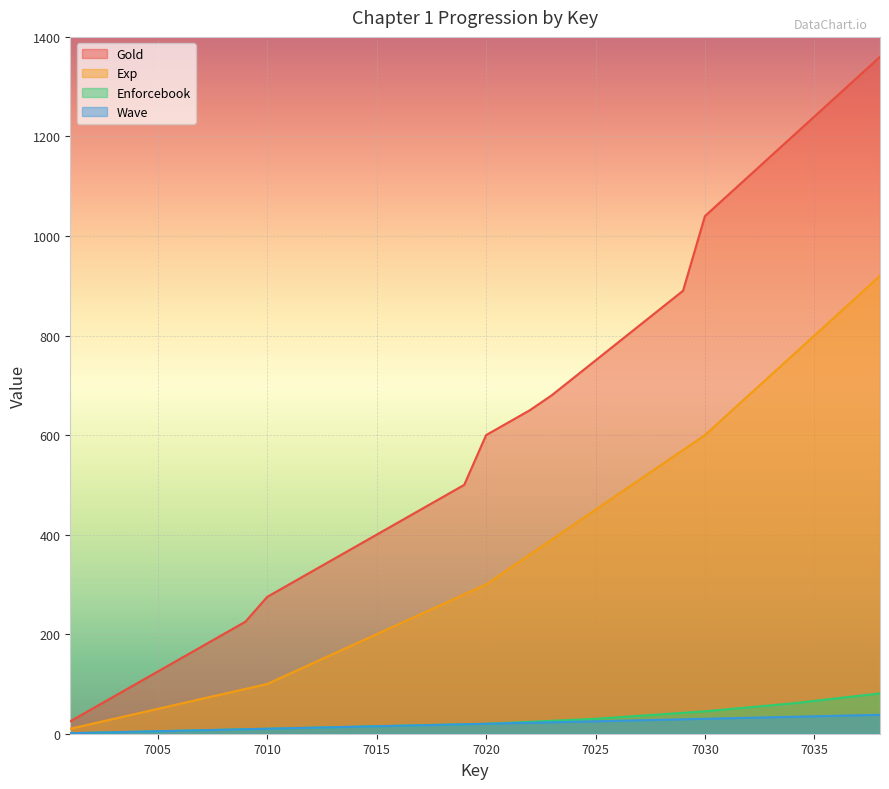

Which series has the largest total across all categories?

Gold